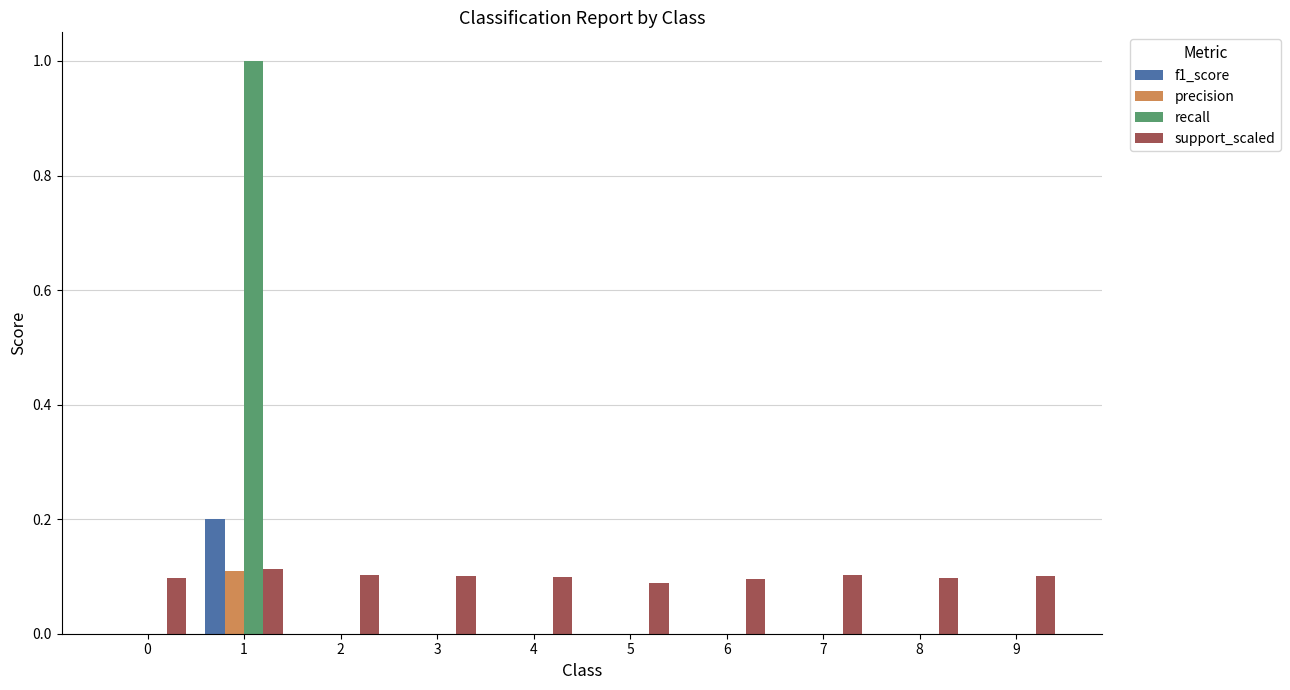

What is the maximum value for recall?

1.0